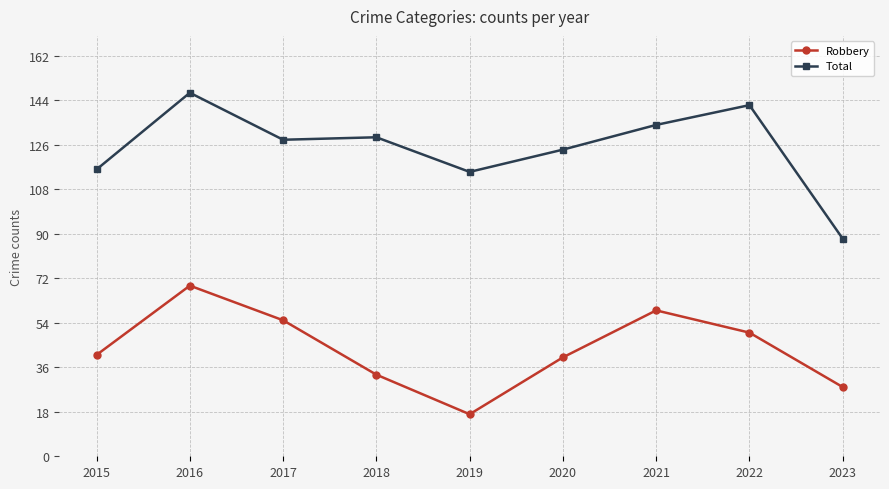

What is the value of the Robbery point at the 5th from the left?

17